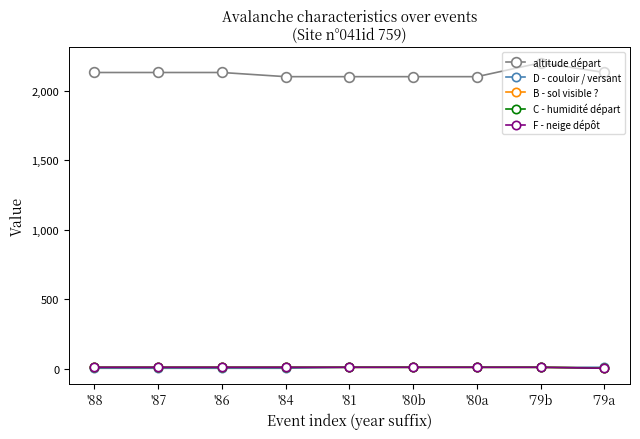

Which series changed the most between '86 and '81?

altitude départ